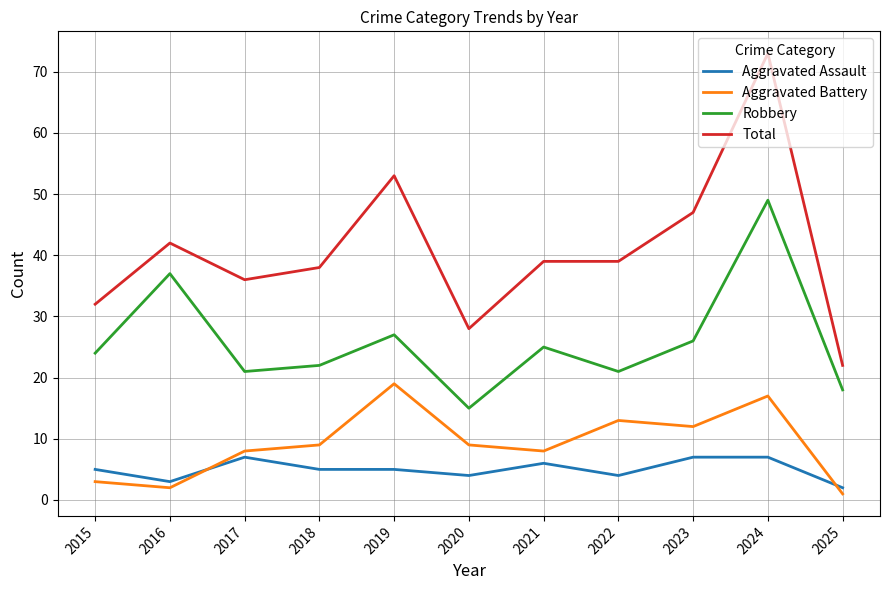

Which series has the widest spread of values?

Total